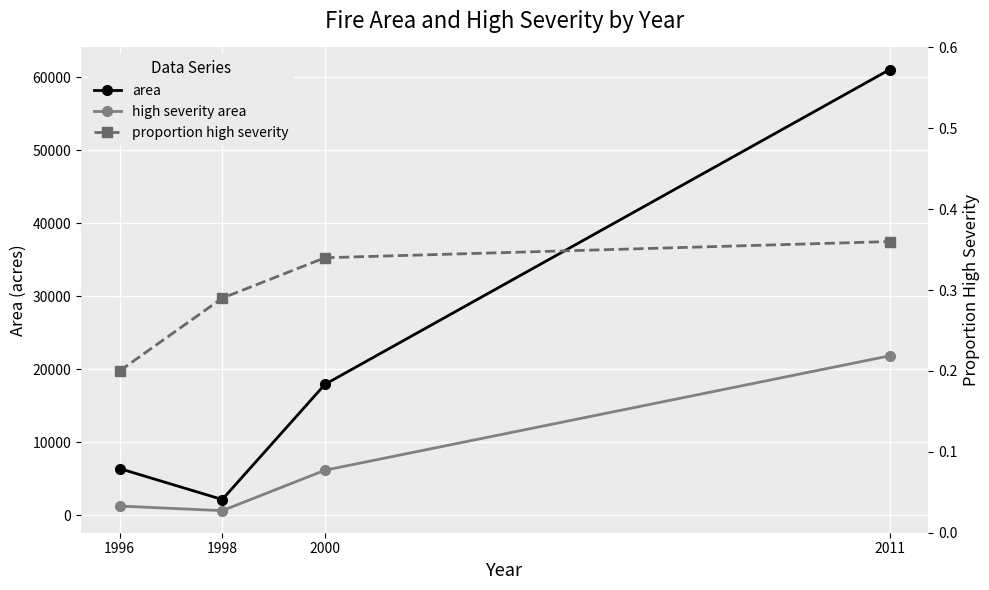

Which series has the largest total across all categories?

area